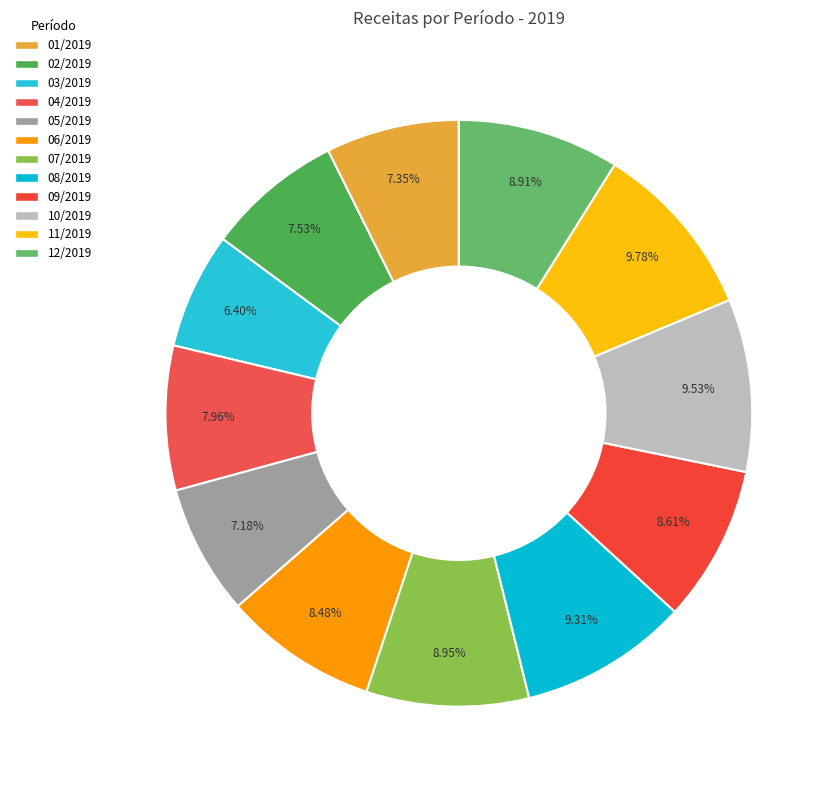

To the nearest percent, what portion does 03/2019 represent?

6%